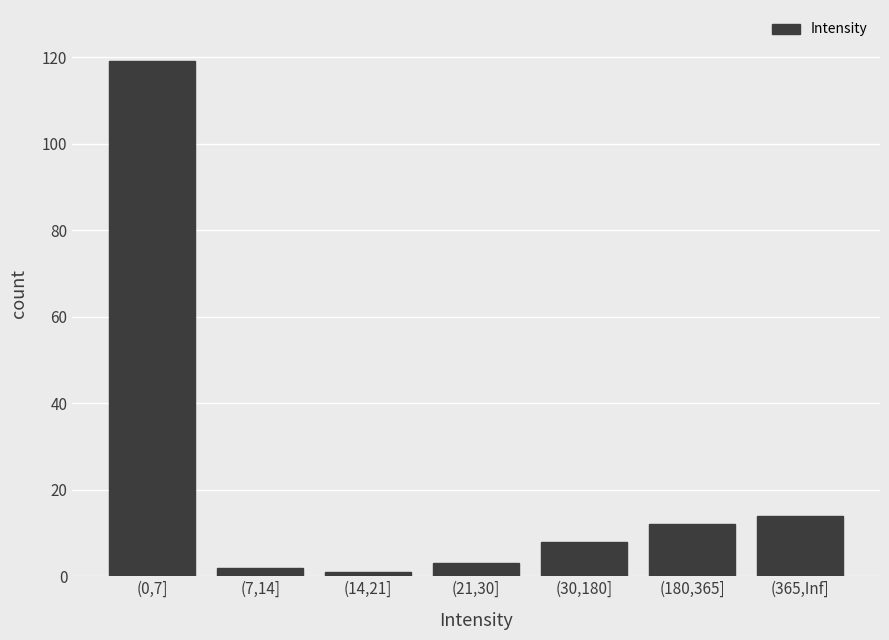

Reading left to right, list all the values displayed in this chart.

119	2	1	3	8	12	14